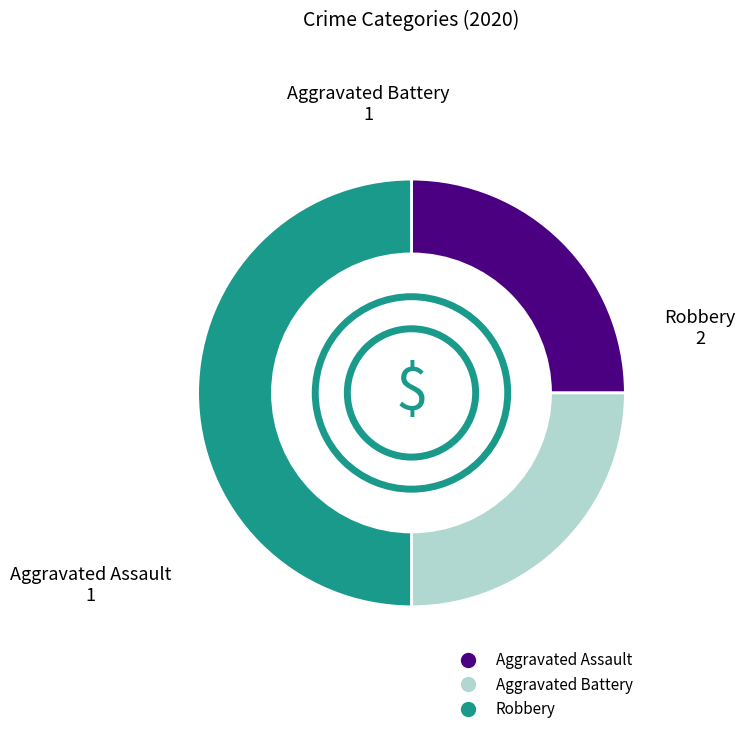

Approximately how many times larger is the value at Aggravated Assault compared to Aggravated Battery?

1.0